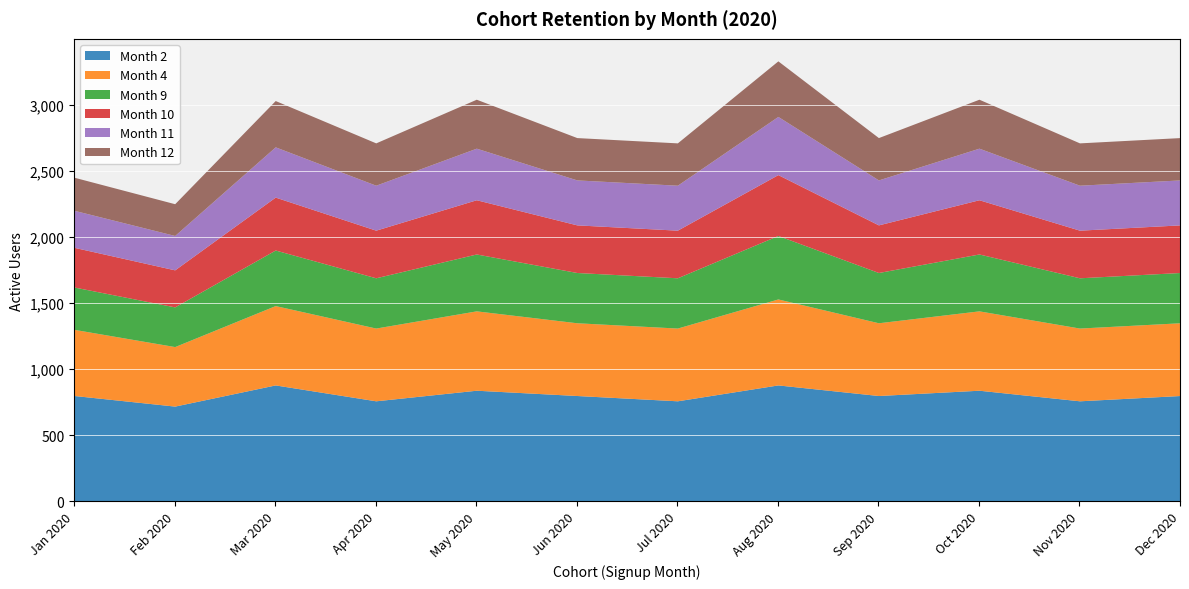

What is the difference between the highest and lowest values at May 2020?

470